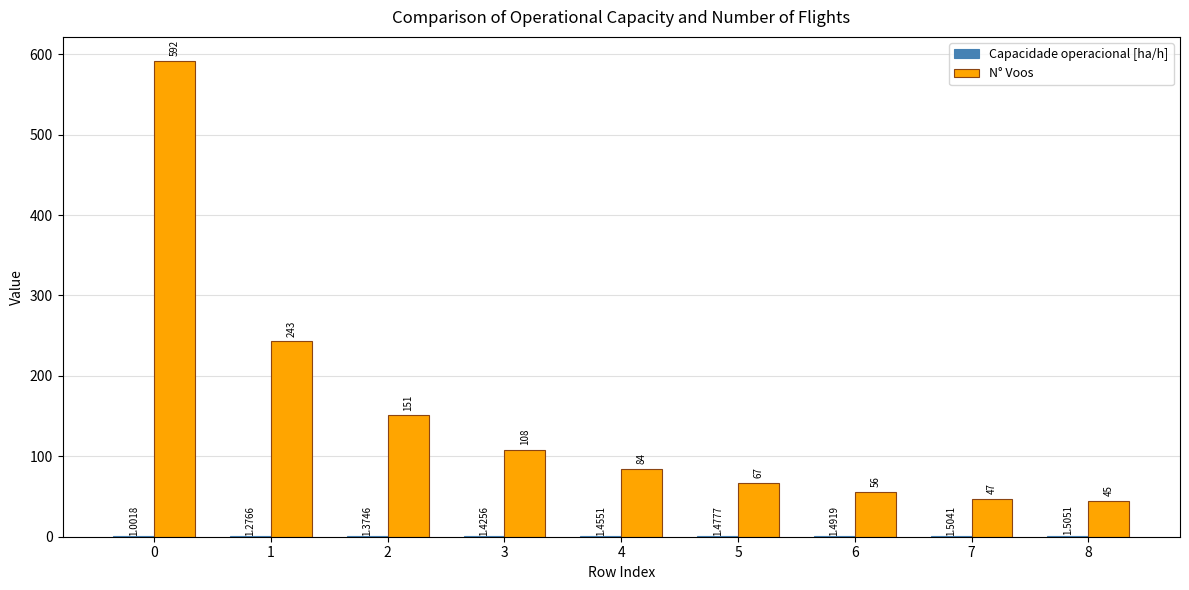

The value of N° Voos at 7 is 69.7. True or false?

False